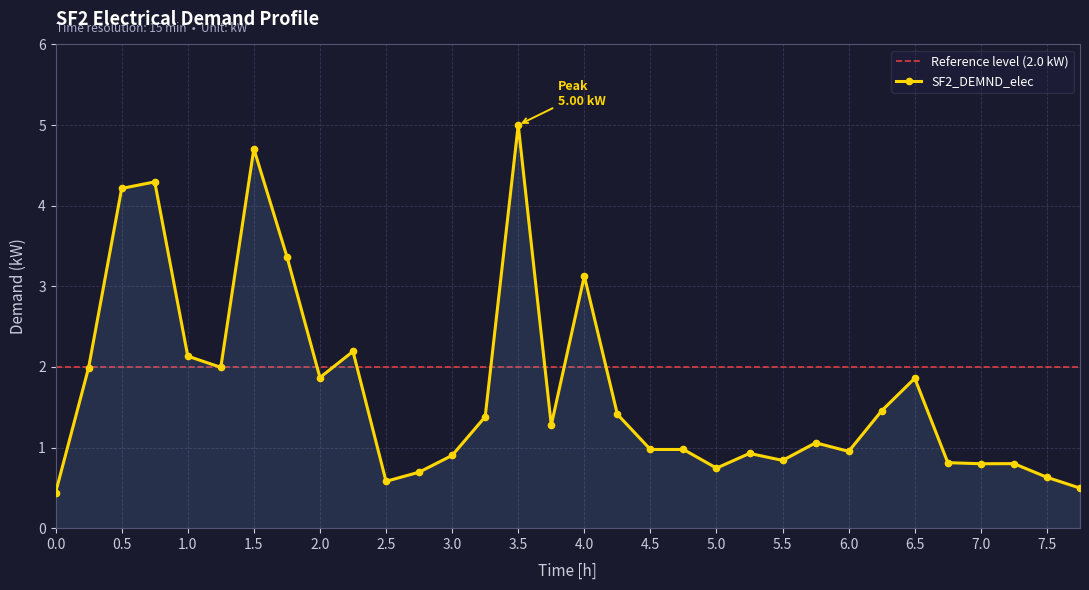

What is the sum of the values at 375 and 285?

2.4